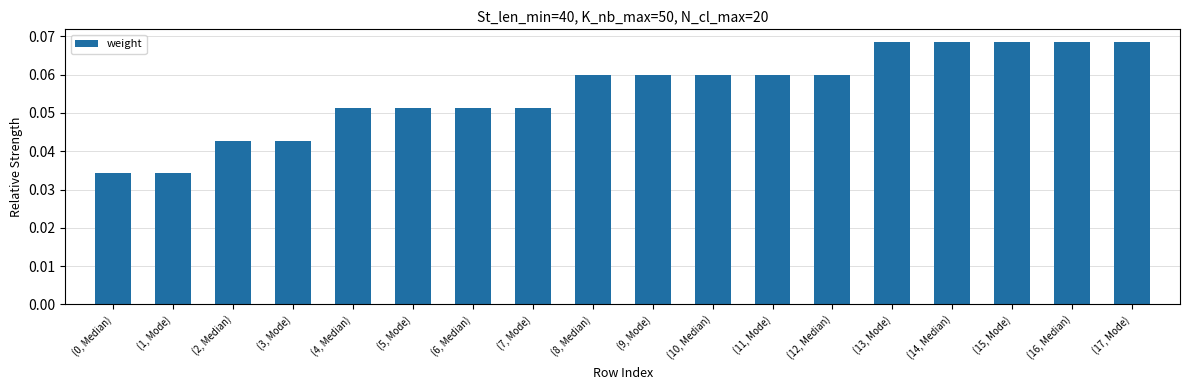

The value at (2, Median) is 0.1. True or false?

False